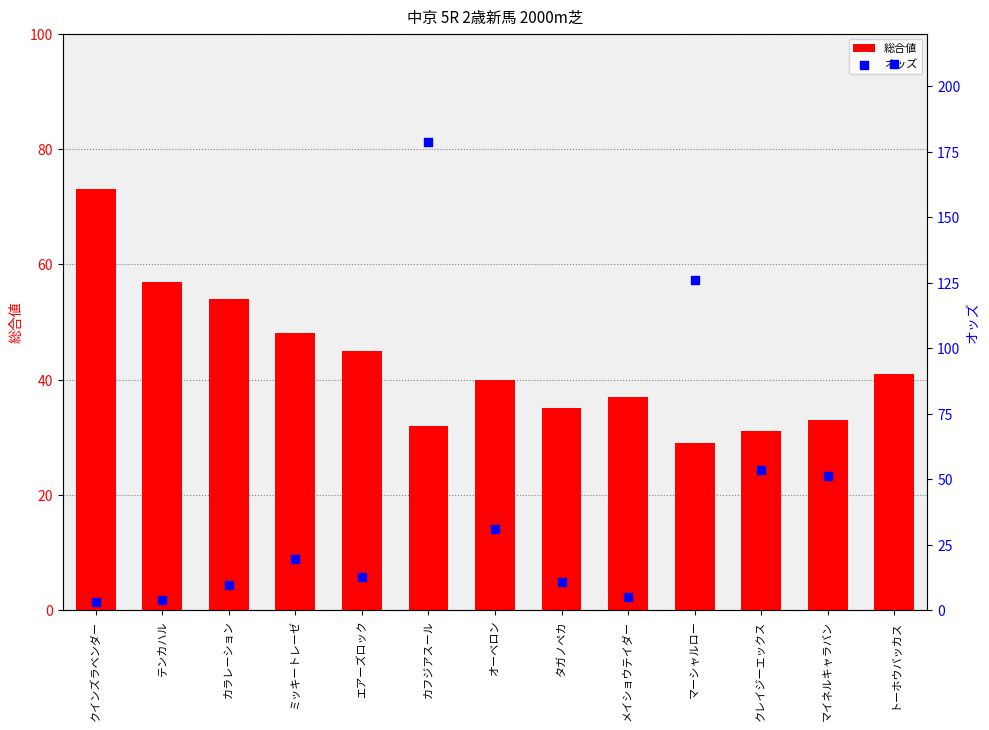

Which series has the largest total across all categories?

オッズ